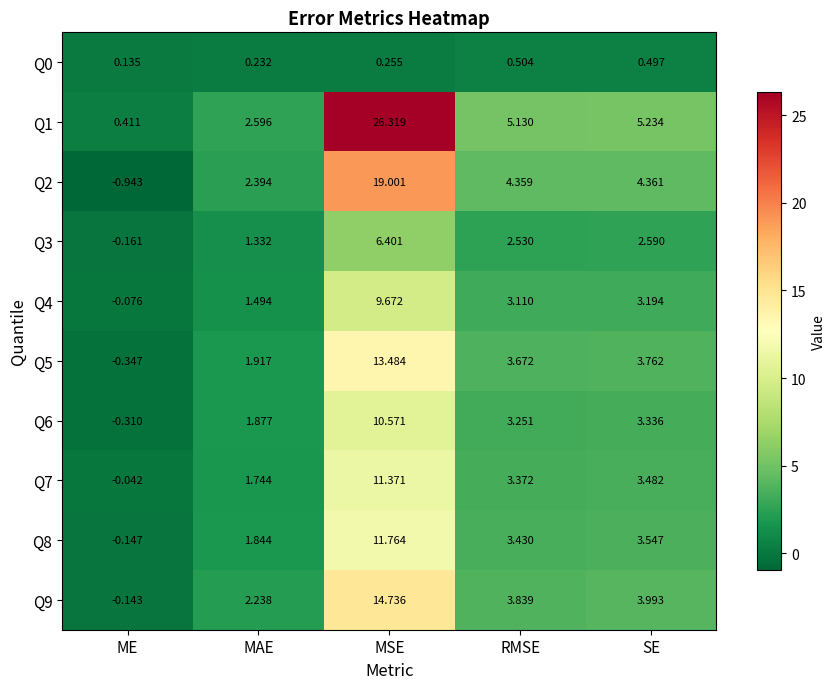

Rank the categories by Q7 value from lowest to highest.

ME, MAE, RMSE, SE, MSE